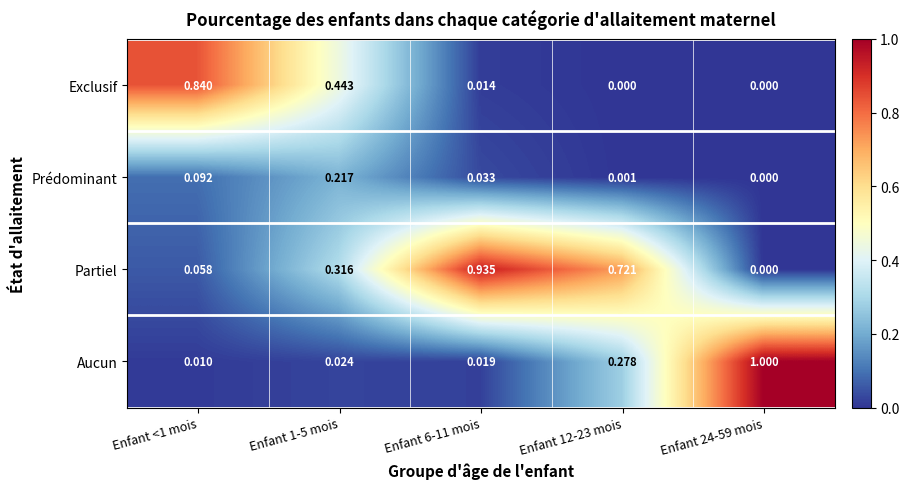

Which series has the largest range (max minus min)?

Aucun